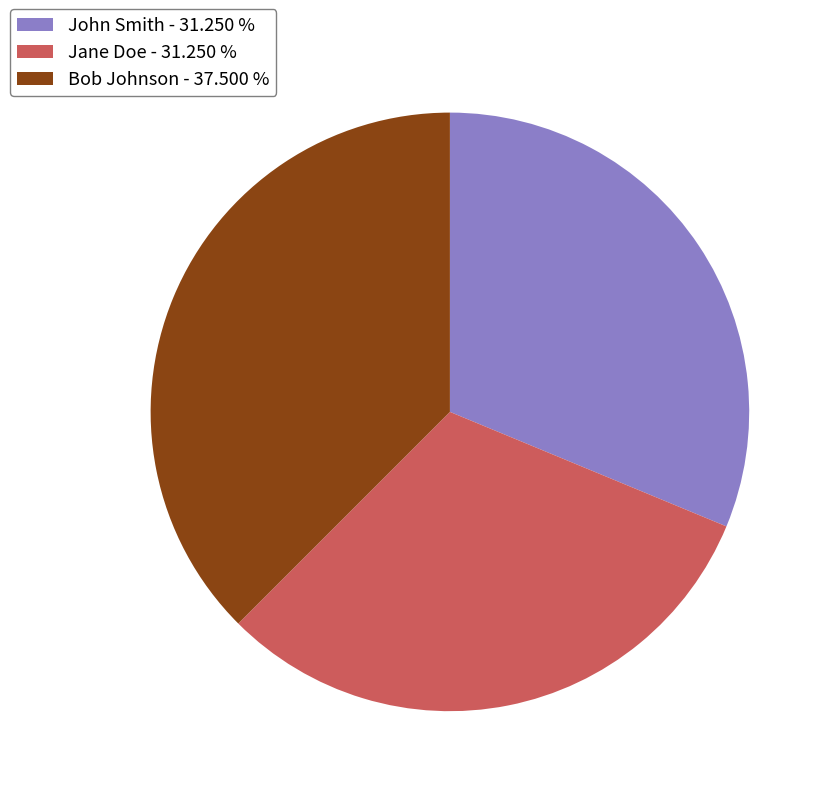

What is the ratio of the value at Bob Johnson to the value at John Smith?

1.2